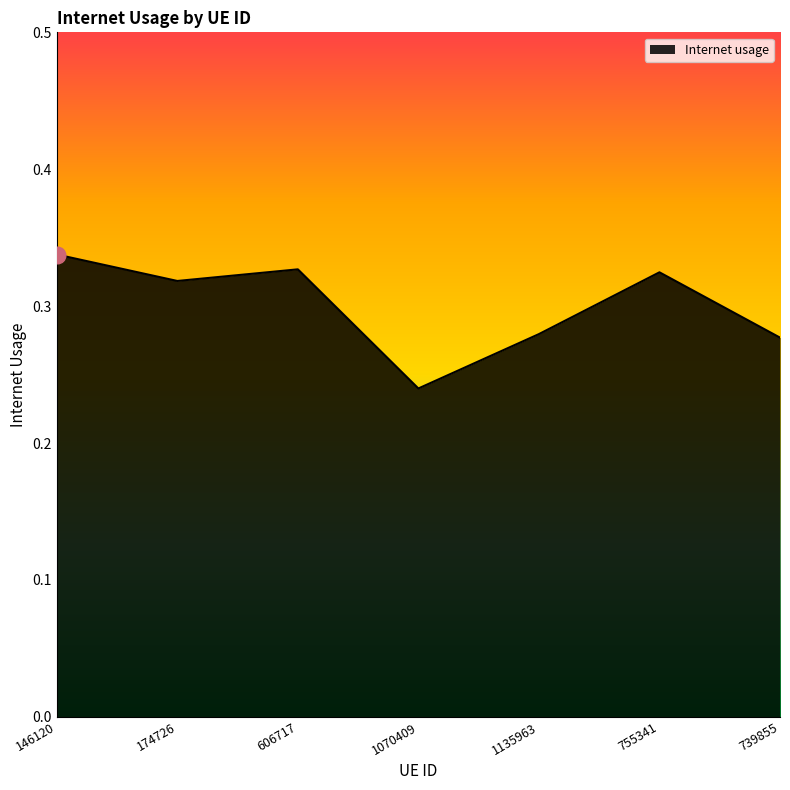

What position from the left is 606717?

3